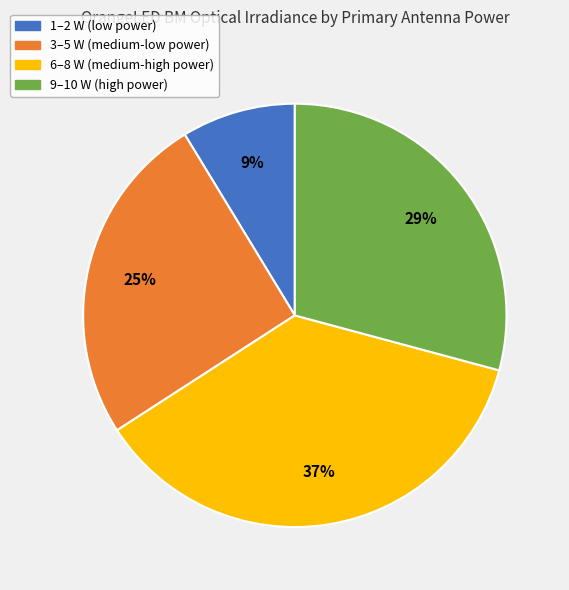

To the nearest percent, what portion does 6–8 W (medium-high power) represent?

37%